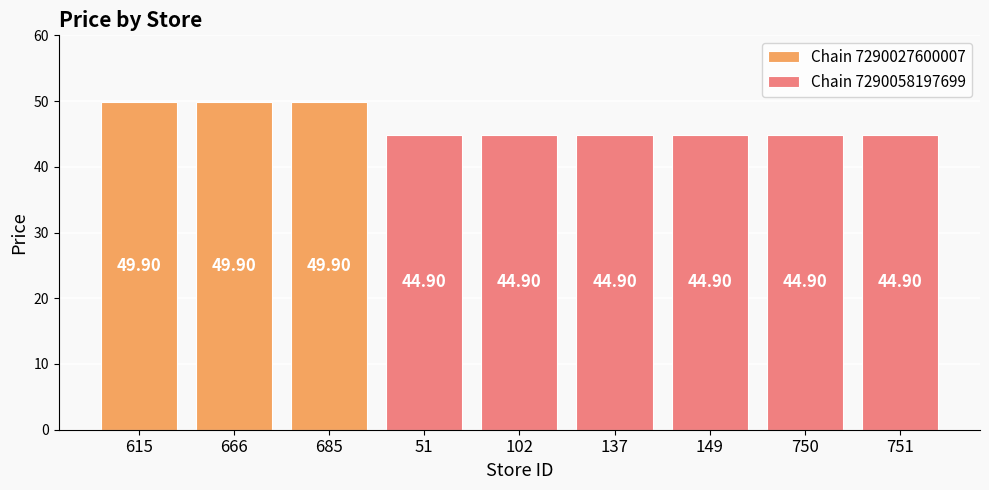

Reading right to left, transcribe all the data shown in this chart.

751=44.9	750=44.9	149=44.9	137=44.9	102=44.9	51=44.9	685=49.9	666=49.9	615=49.9